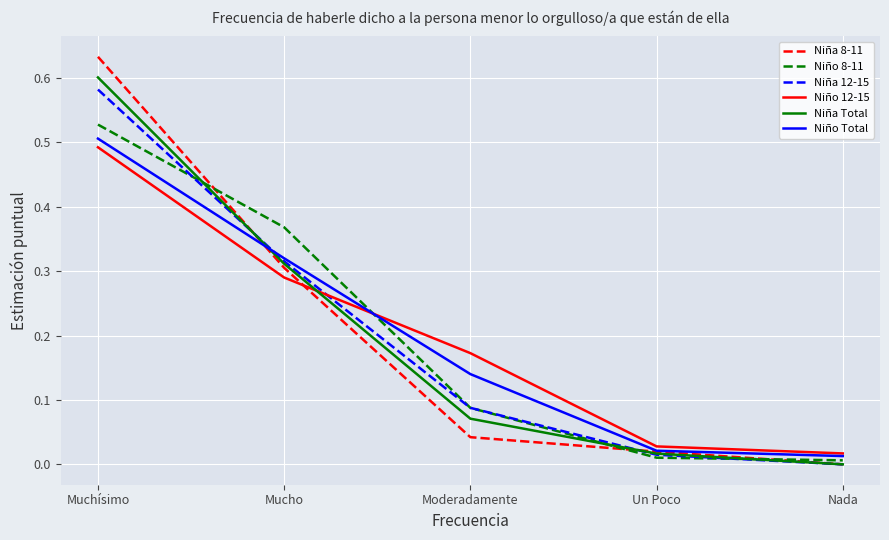

Is the value of Niño Total at Nada greater than the value of Niña 8-11 at Un Poco?

No